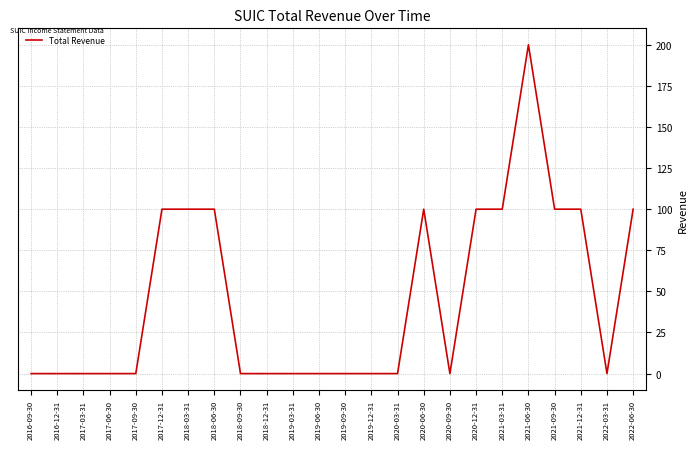

What position from the right is 2018-12-31?

15